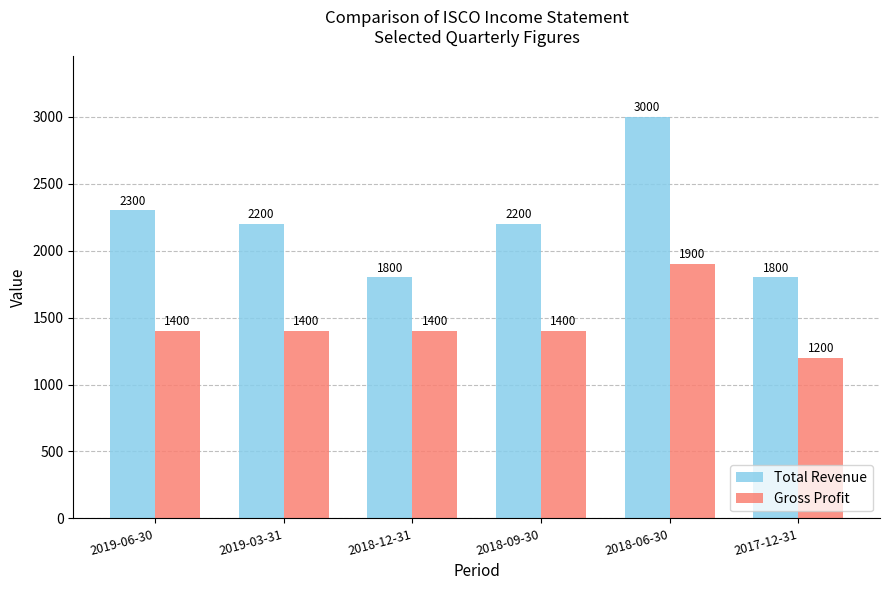

What value does the Gross Profit series have at 2018-06-30?

1900